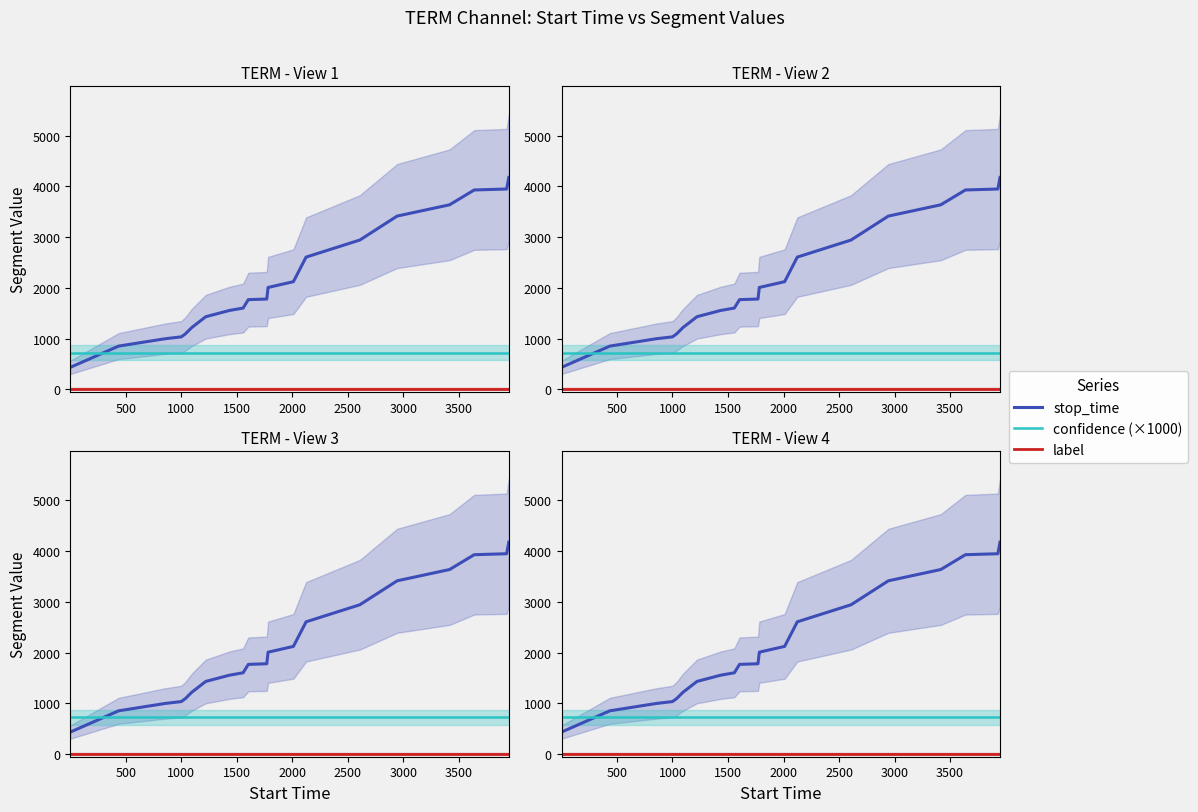

Rank the series by their maximum value, from highest to lowest.

stop_time, confidence (×1000), label